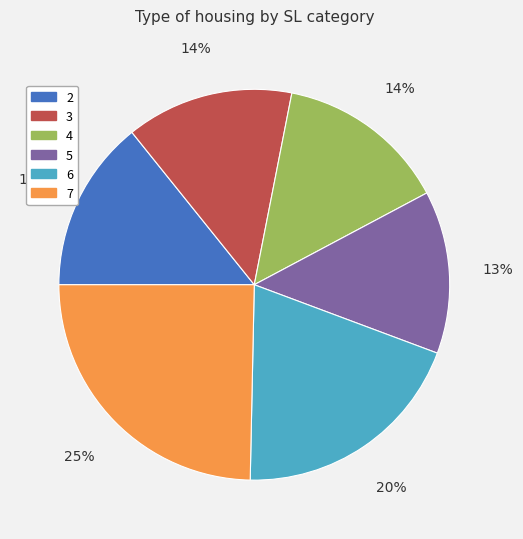

The 4 slice represents 6% of the pie. True or false?

False